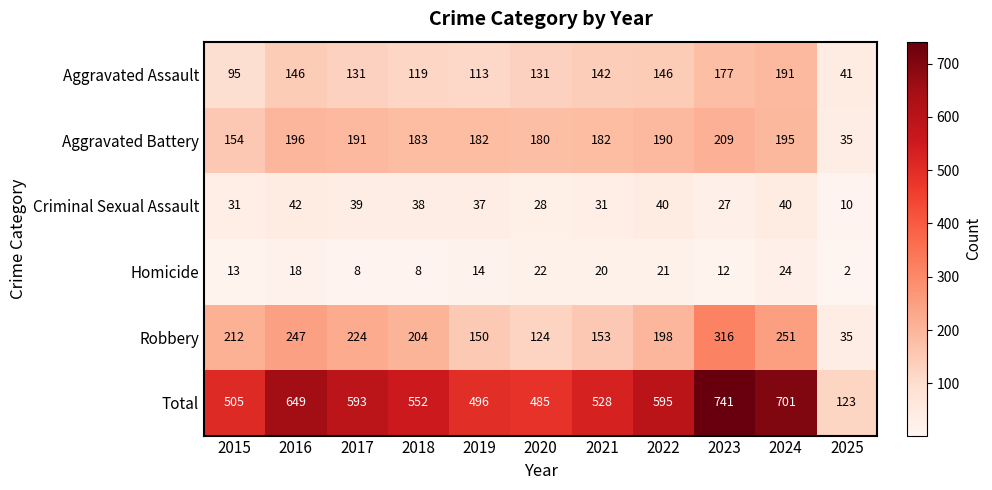

The value of Homicide at 2019 is 14. True or false?

True